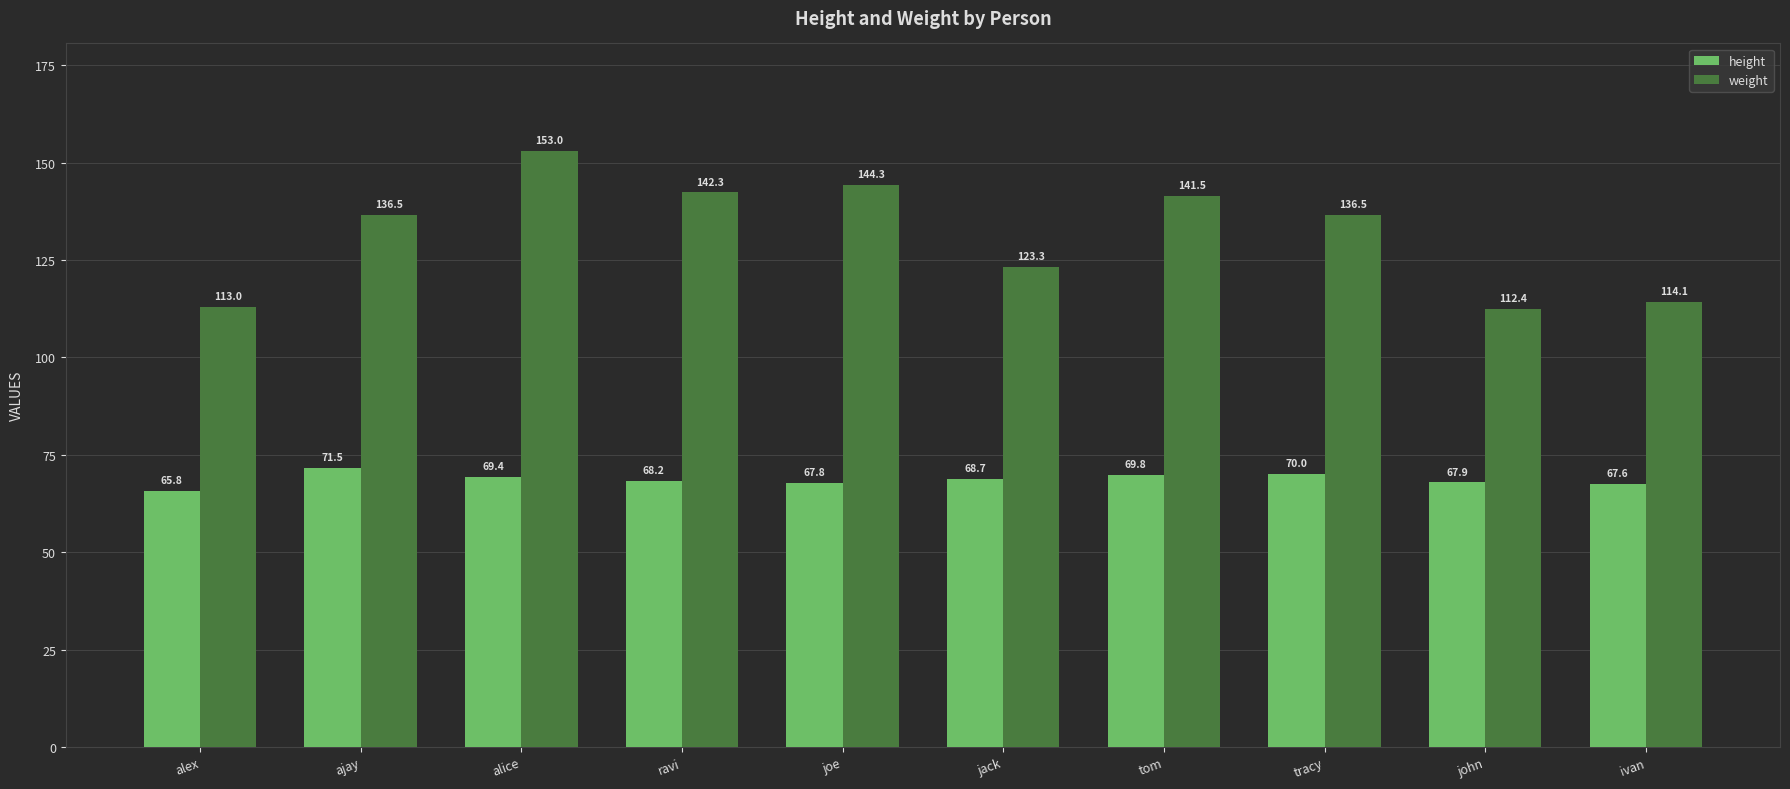

What are all the series names shown in the legend?

height, weight